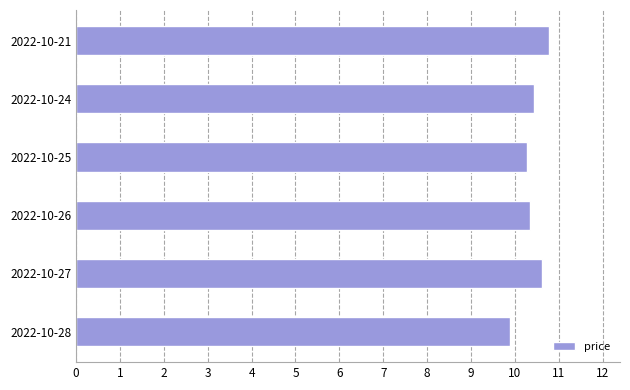

Approximately how many times larger is the value at 2022-10-27 compared to 2022-10-25?

1.0